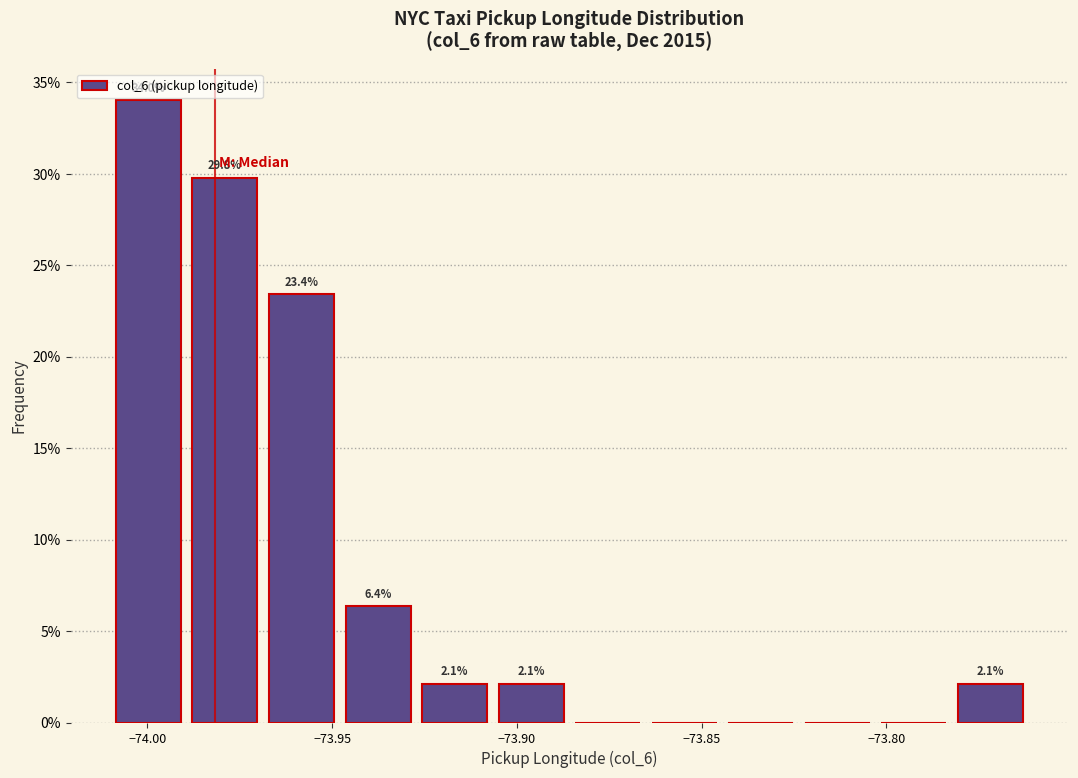

Over which range of the x-axis is the bar tallest?

-74.010 to -73.990